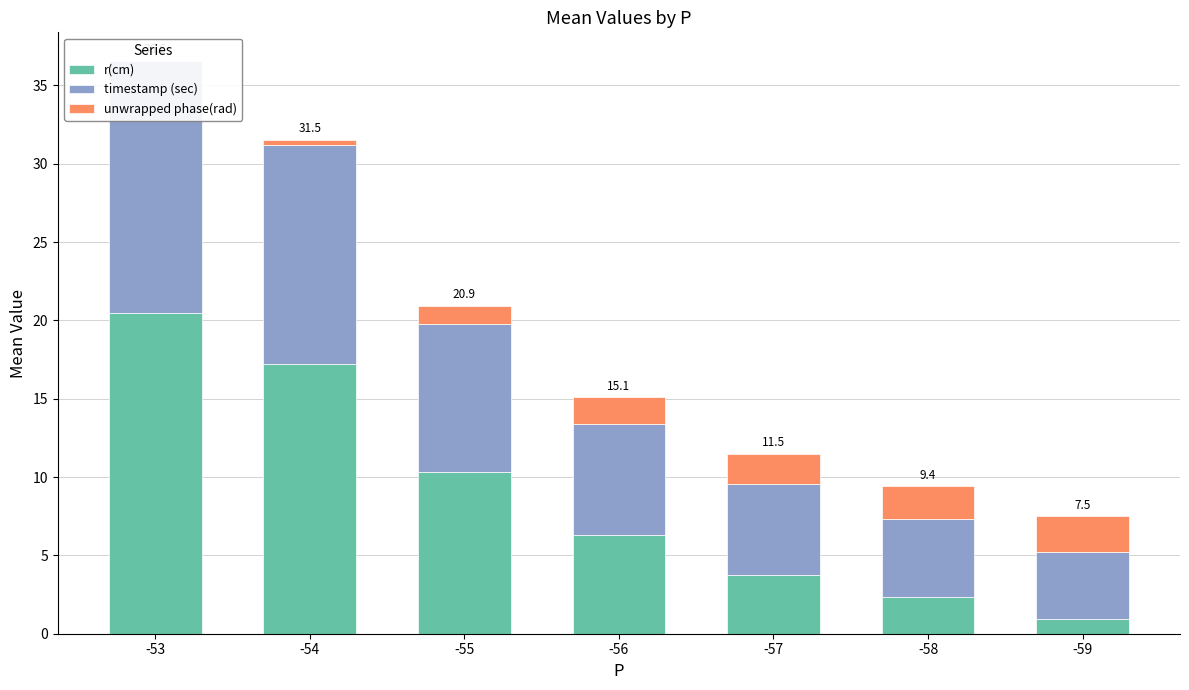

Reading right to left, transcribe all the data shown in this chart.

r(cm): -59=1.0	-58=2.3	-57=3.7	-56=6.3	-55=10.3	-54=17.2	-53=20.5
timestamp (sec): -59=4.3	-58=5.0	-57=5.8	-56=7.1	-55=9.4	-54=13.9	-53=16.1
unwrapped phase(rad): -59=2.3	-58=2.1	-57=1.9	-56=1.7	-55=1.2	-54=0.4	-53=0.0